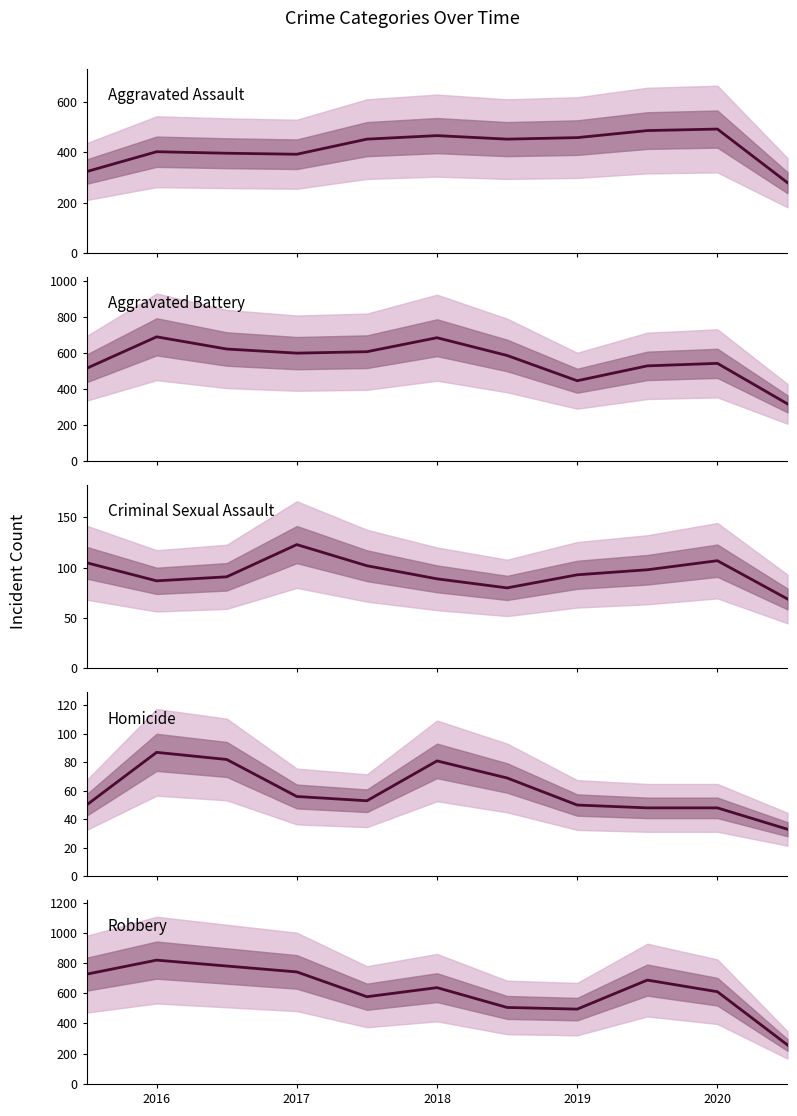

What is the sum of all Aggravated Assault values?

4598